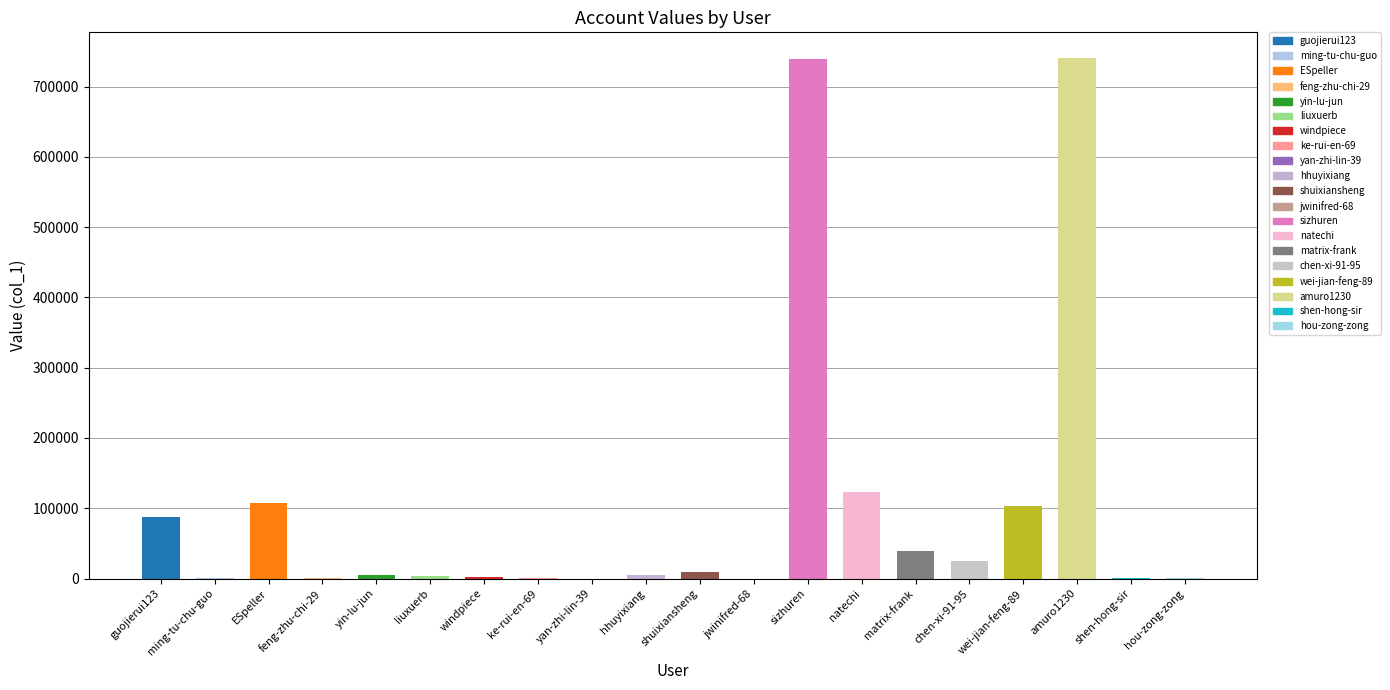

True or false: the data shows 186283 at ESpeller.

False